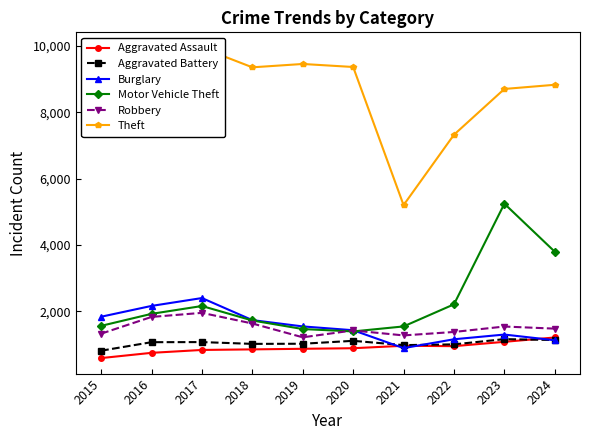

How many interior local valleys does the Aggravated Assault series have?

1